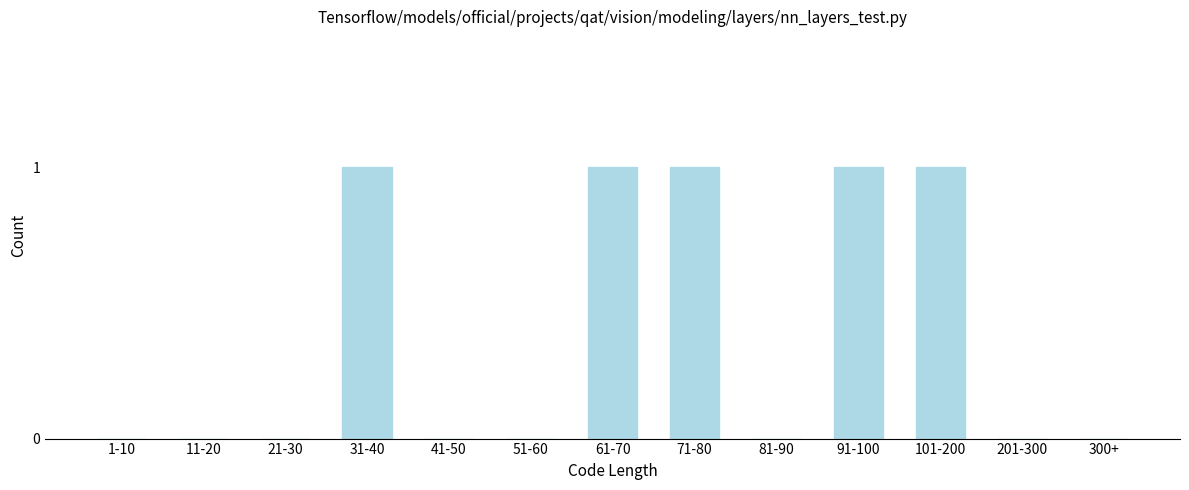

Reading left to right, transcribe all the data shown in this chart.

1-10=0	11-20=0	21-30=0	31-40=1	41-50=0	51-60=0	61-70=1	71-80=1	81-90=0	91-100=1	101-200=1	201-300=0	300+=0